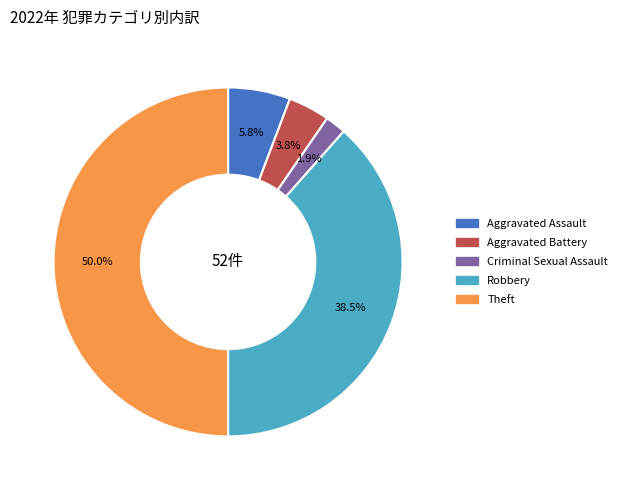

Does Aggravated Battery account for over 50% of the chart?

No